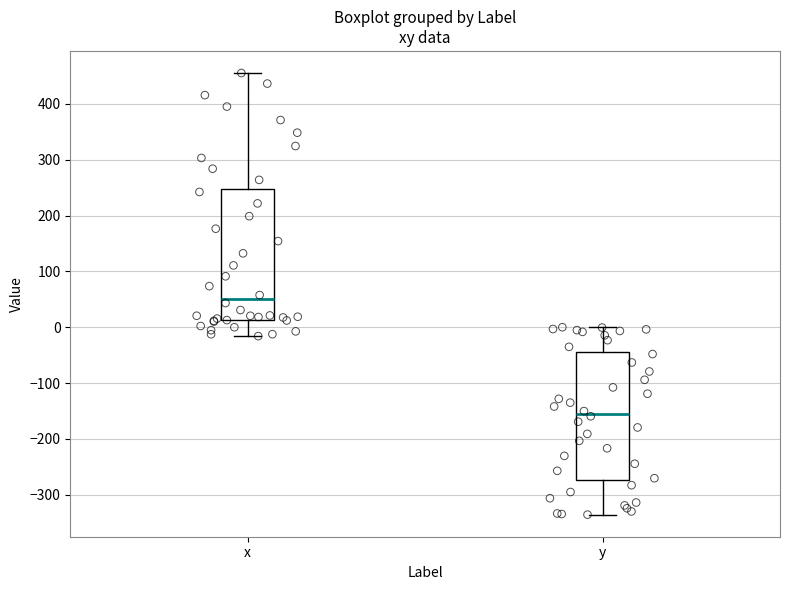

Where does the median line of the box for x sit on the y-axis? The values are not printed on the chart, so give them approximately, as read against the axis.

50